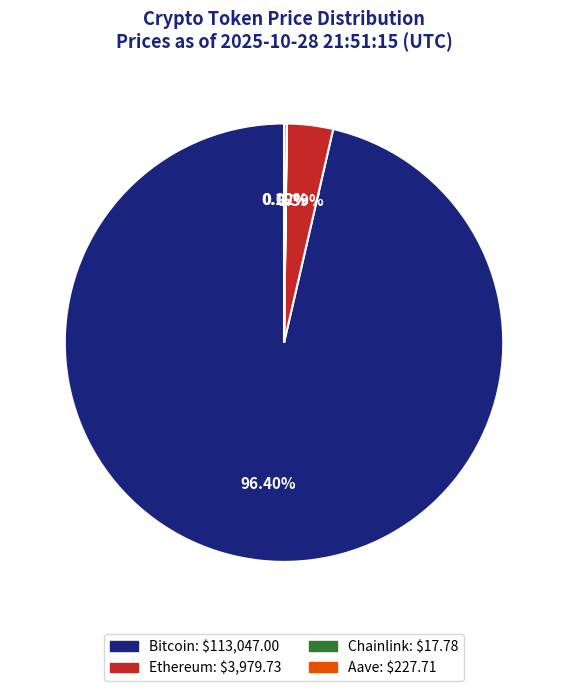

What is the largest slice in the pie chart?

Bitcoin